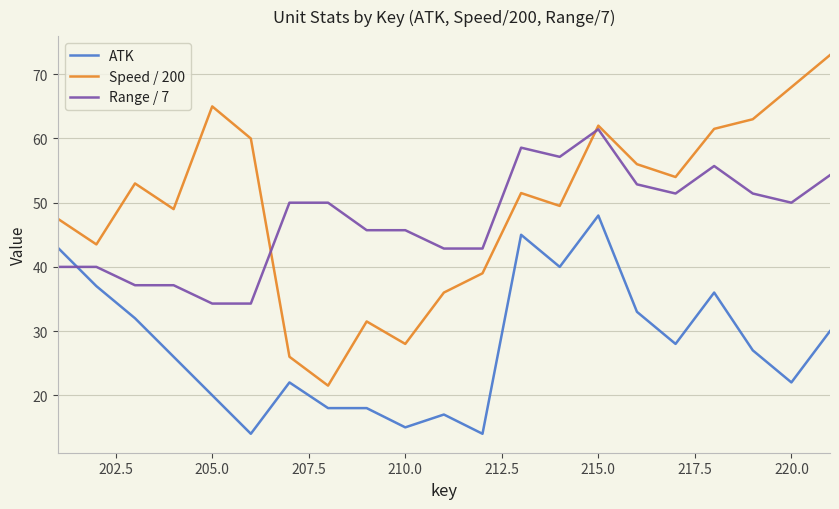

Rank the series by their maximum value, from highest to lowest.

Speed / 200, Range / 7, ATK